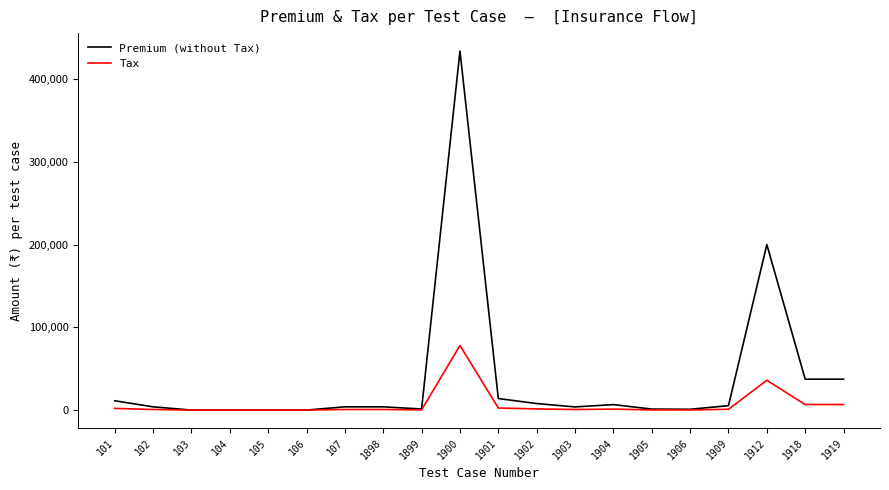

Which series has the widest spread of values?

Premium (without Tax)